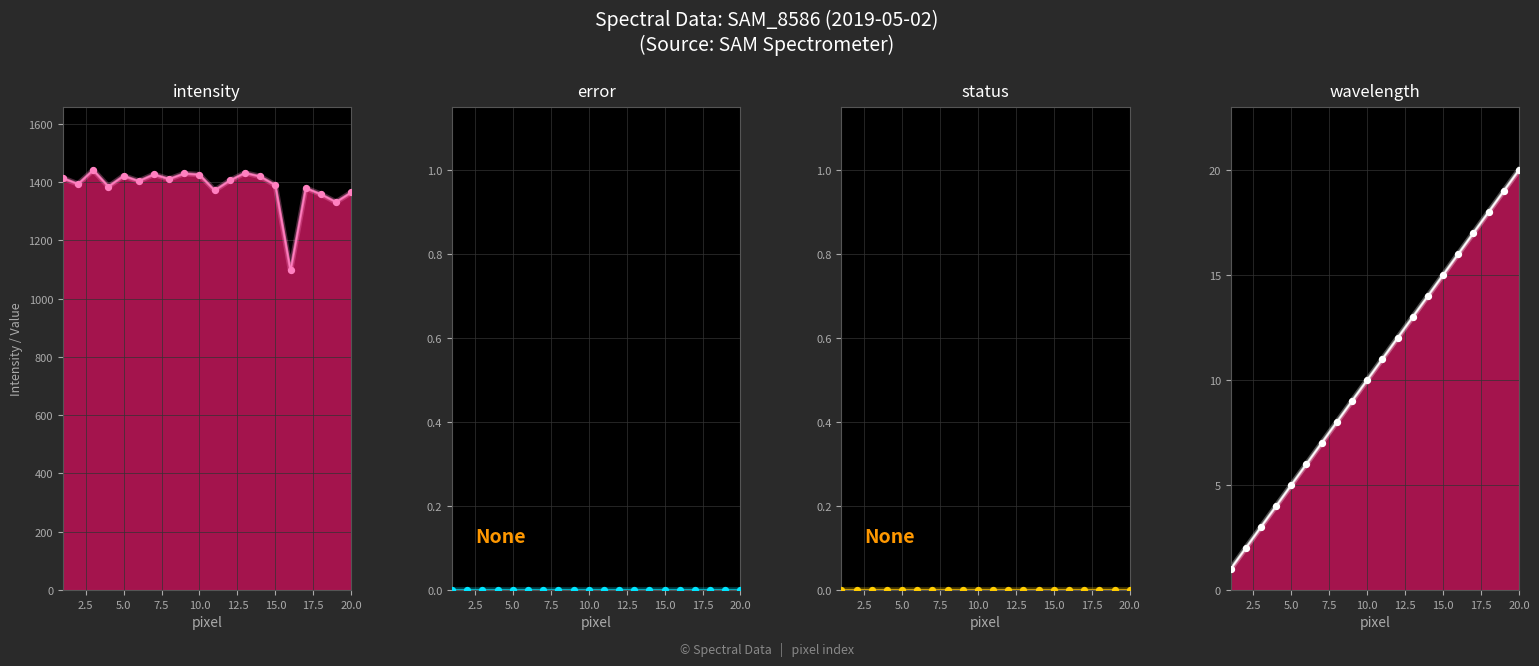

Which series reaches the maximum Y coordinate?

intensity_line